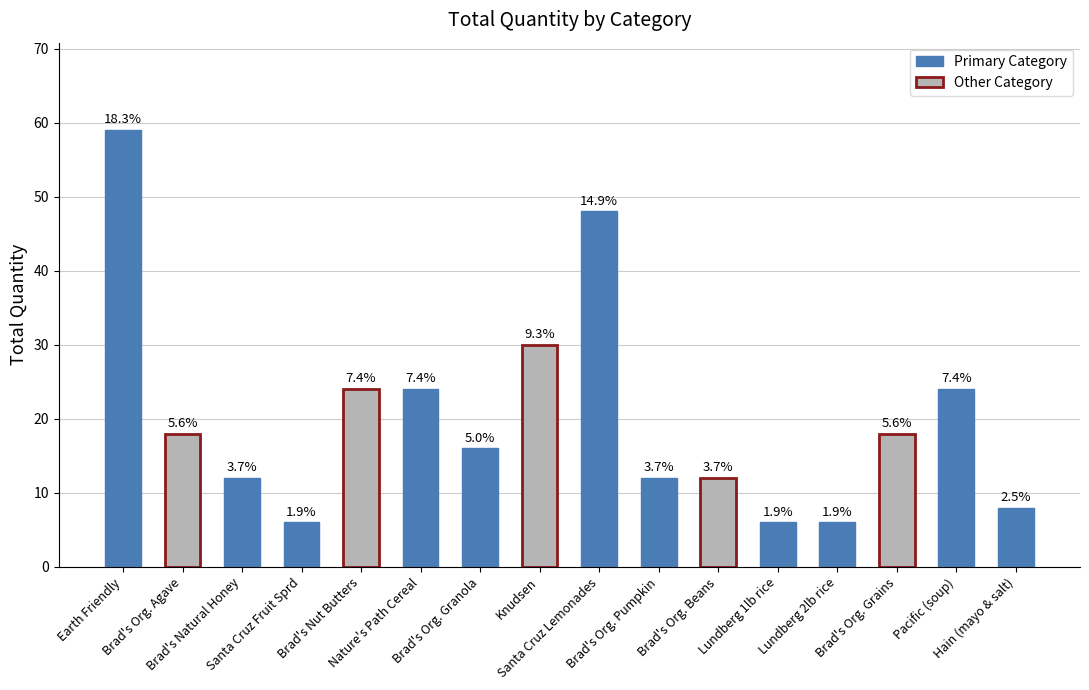

Are the bars horizontal?

No